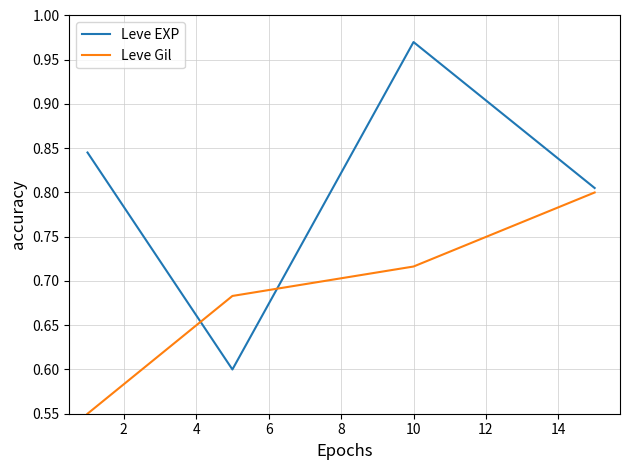

True or false: Leve Gil and Leve EXP cross at least once.

True